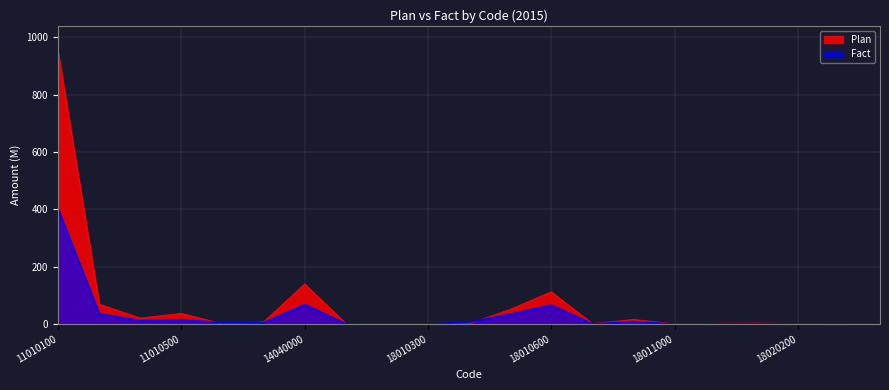

At which category is the sum across all series the highest?

11010100